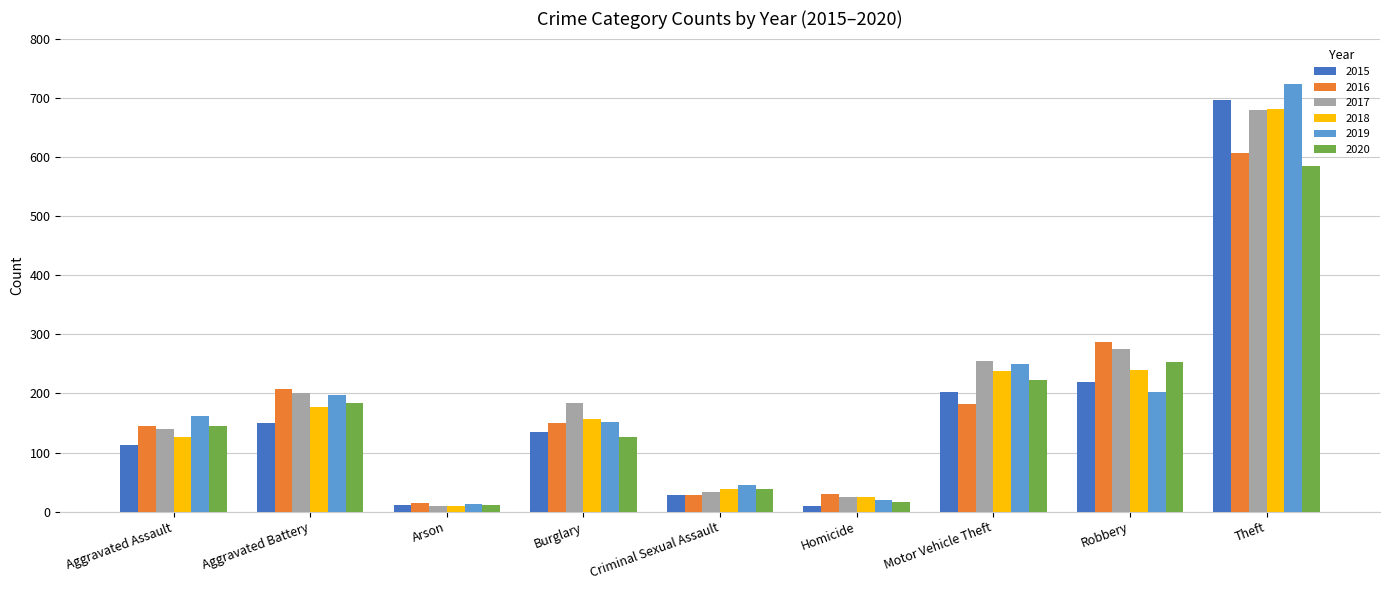

What is the sum of the 2020 values at Criminal Sexual Assault and Robbery?

292